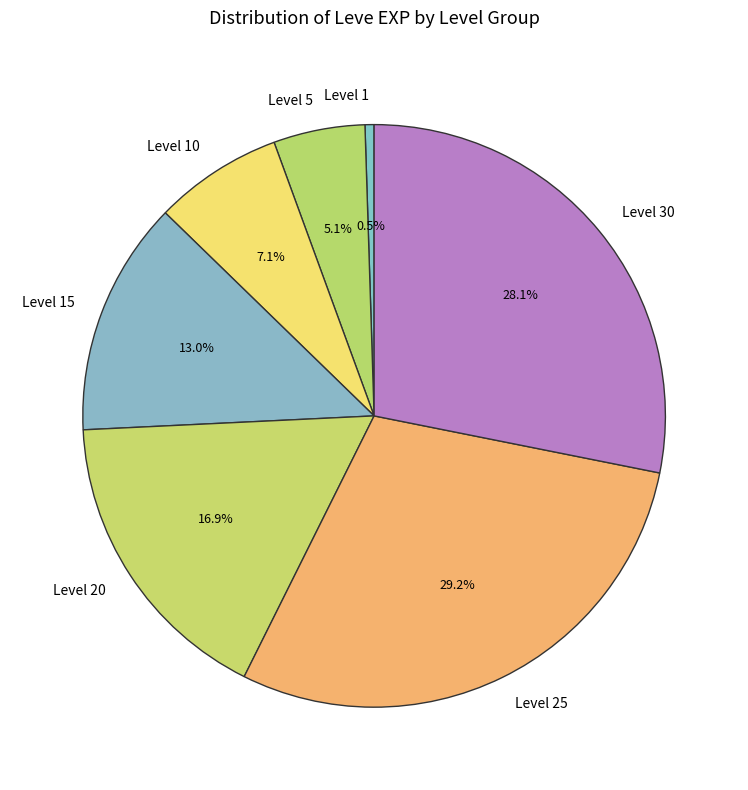

Do Level 5 and Level 30 together represent more than half of the pie?

No